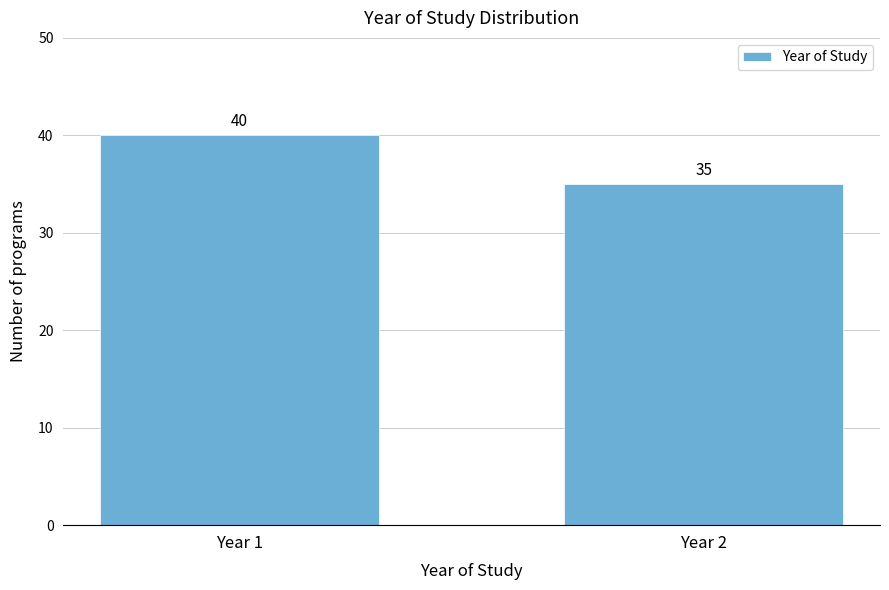

Reading right to left, transcribe all the data shown in this chart.

35	40